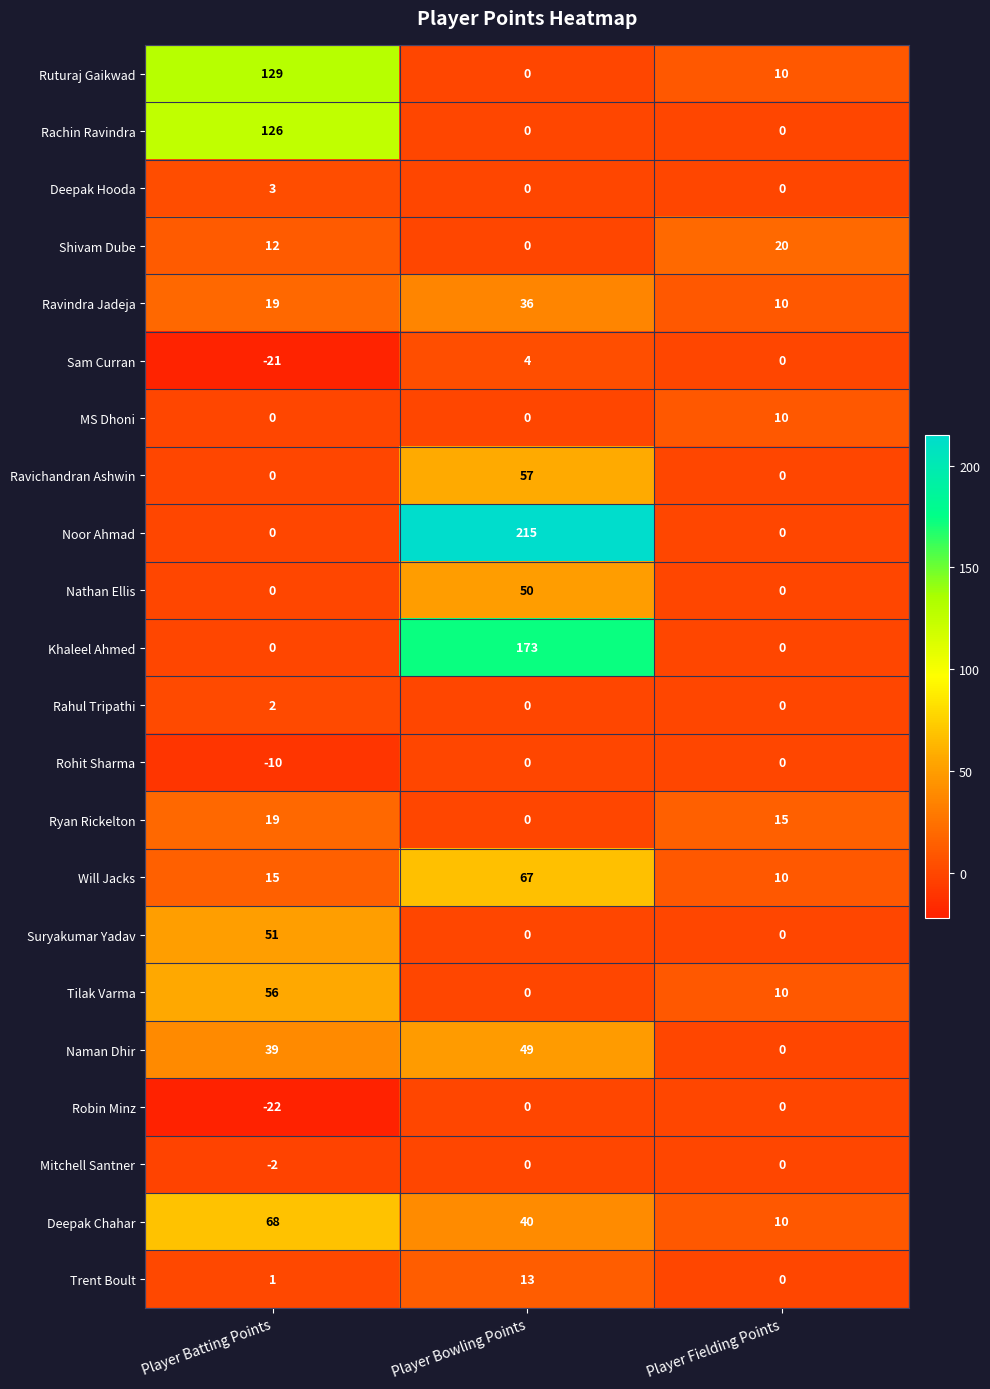

What is the sum of the Trent Boult values at Player Bowling Points and Player Fielding Points?

13